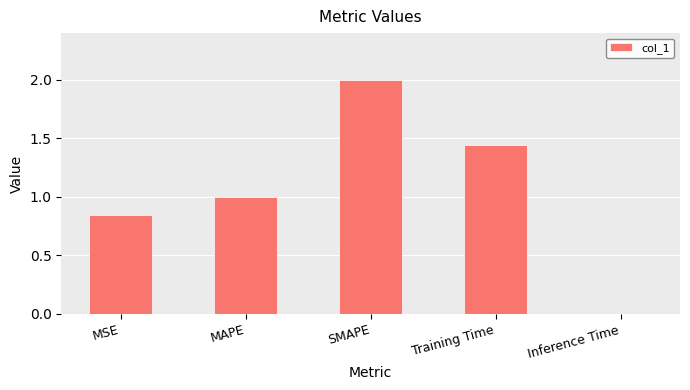

Rank the categories by value from lowest to highest.

Inference Time, MSE, MAPE, Training Time, SMAPE